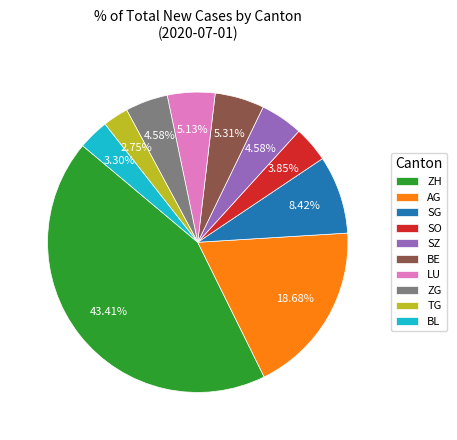

How many segments does this pie chart have?

10